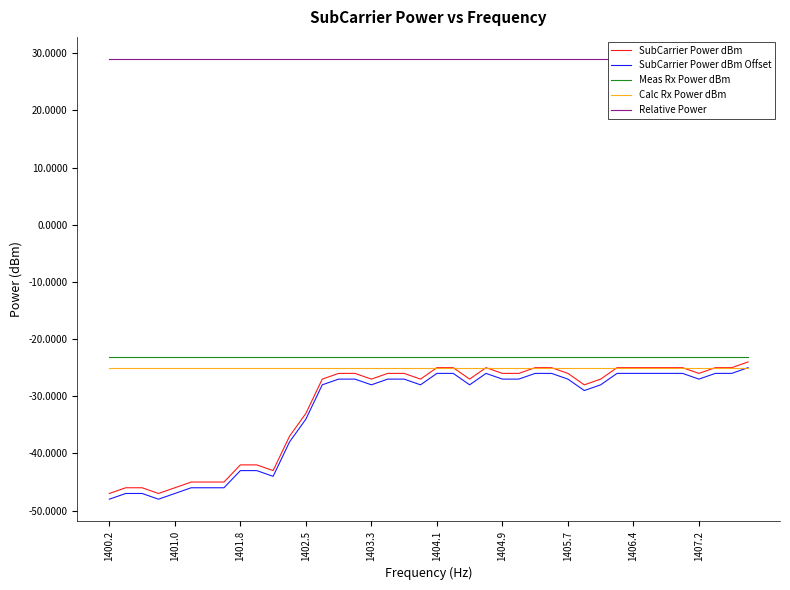

Where is Relative Power nearest to the value 29?

1400.2